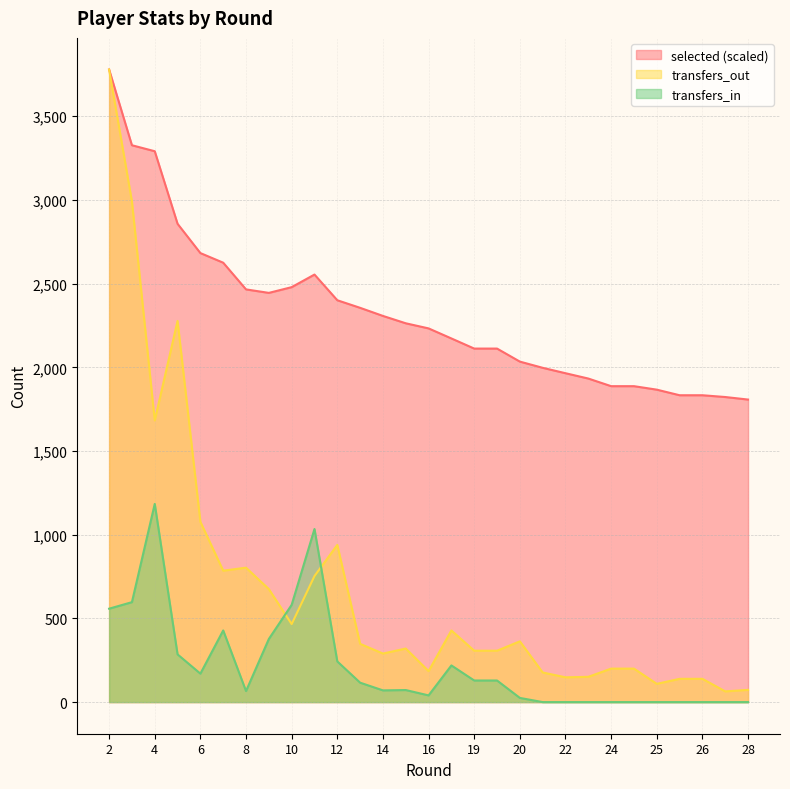

What is the spread (max minus min) of values at 24?

1887.3